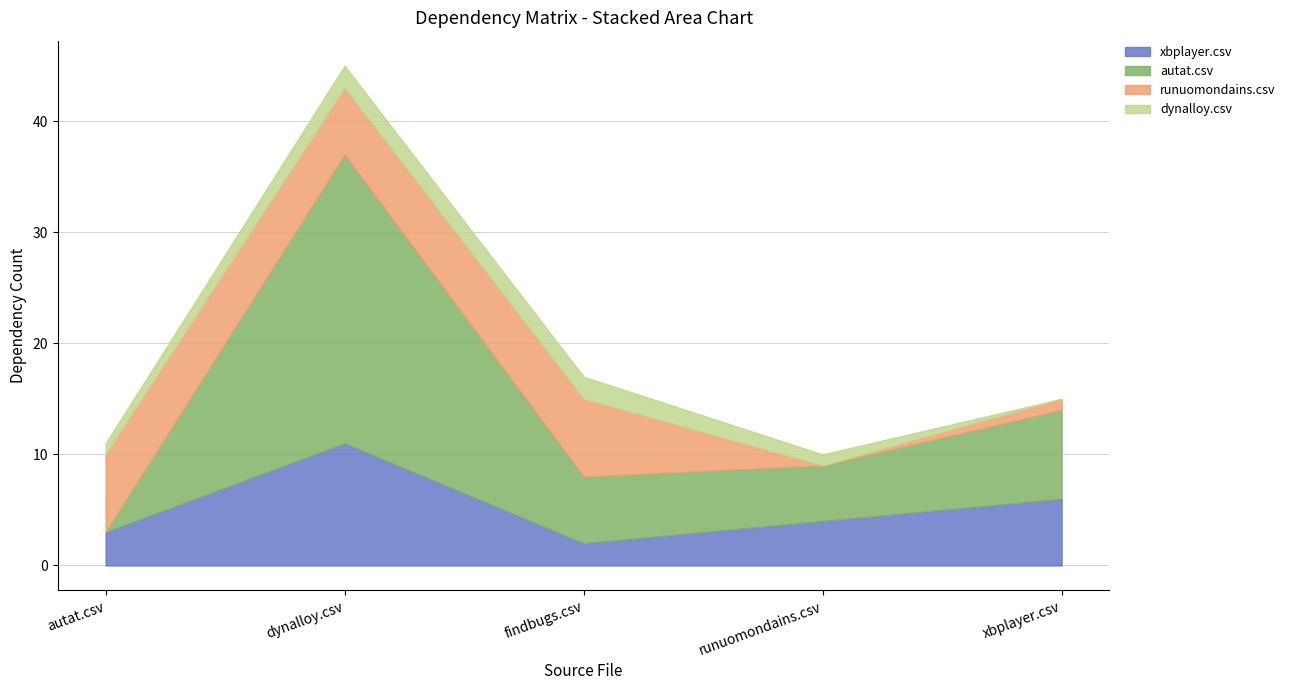

True or false: xbplayer.csv has a value of 7 at dynalloy.csv.

False